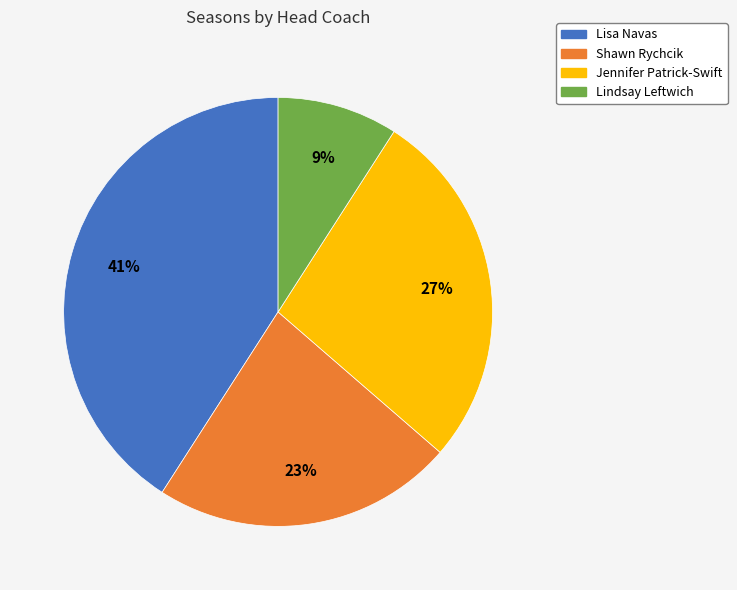

Combined, do Shawn Rychcik and Lindsay Leftwich account for over 50%?

No